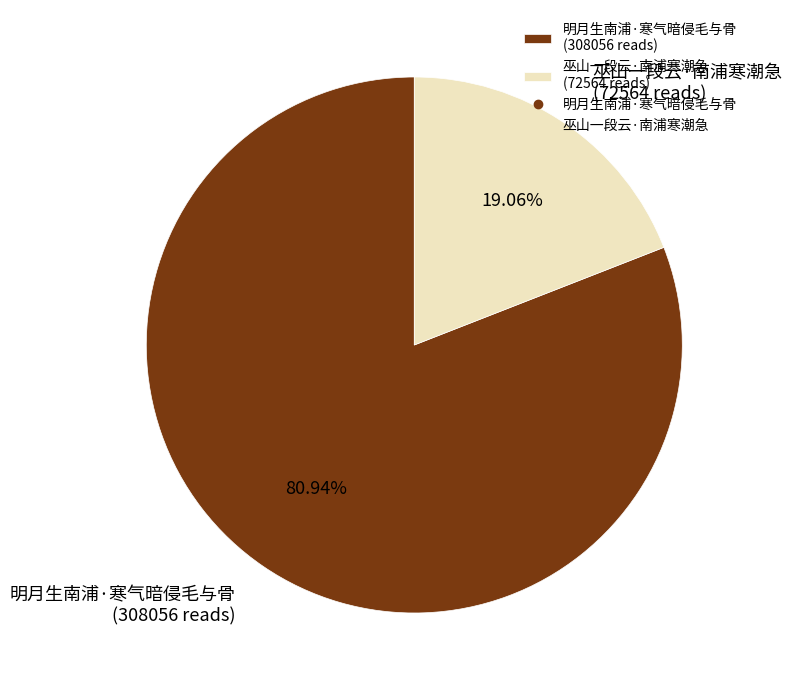

To the nearest percent, what is the difference between the largest and smallest slice percentages?

62%